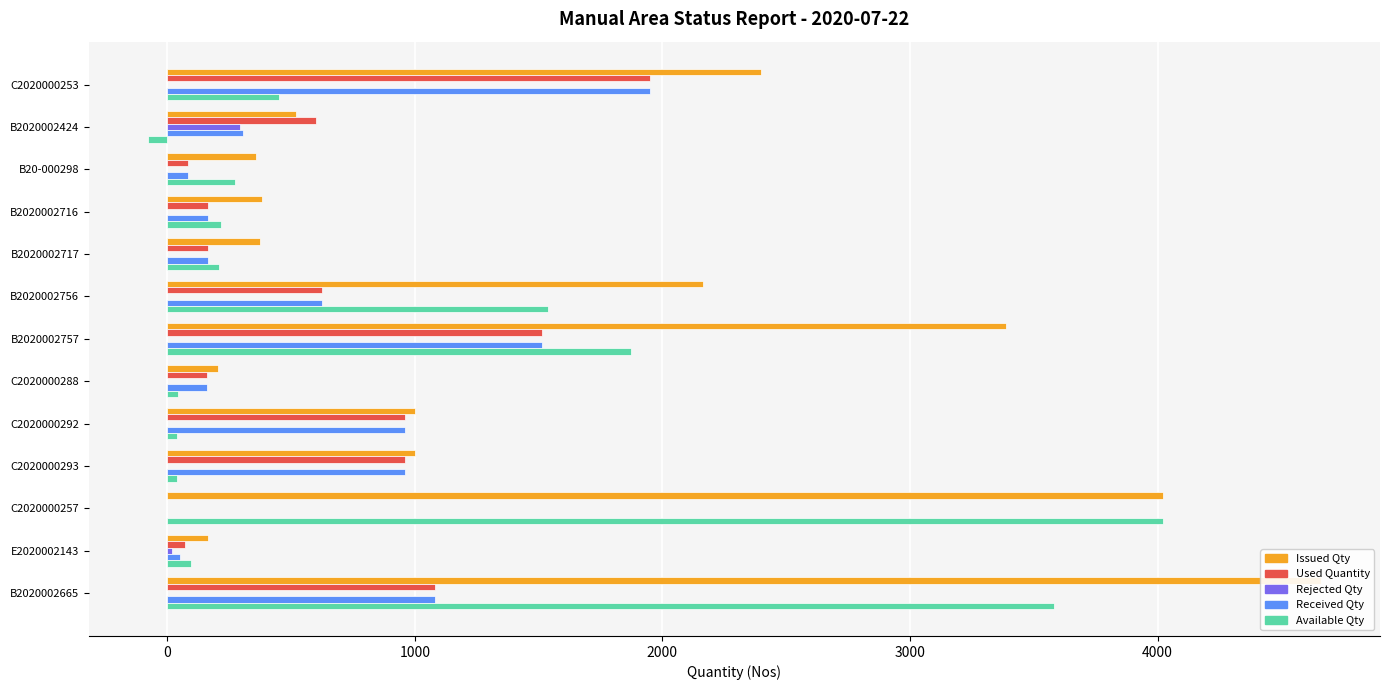

How many groups of bars are there?

13